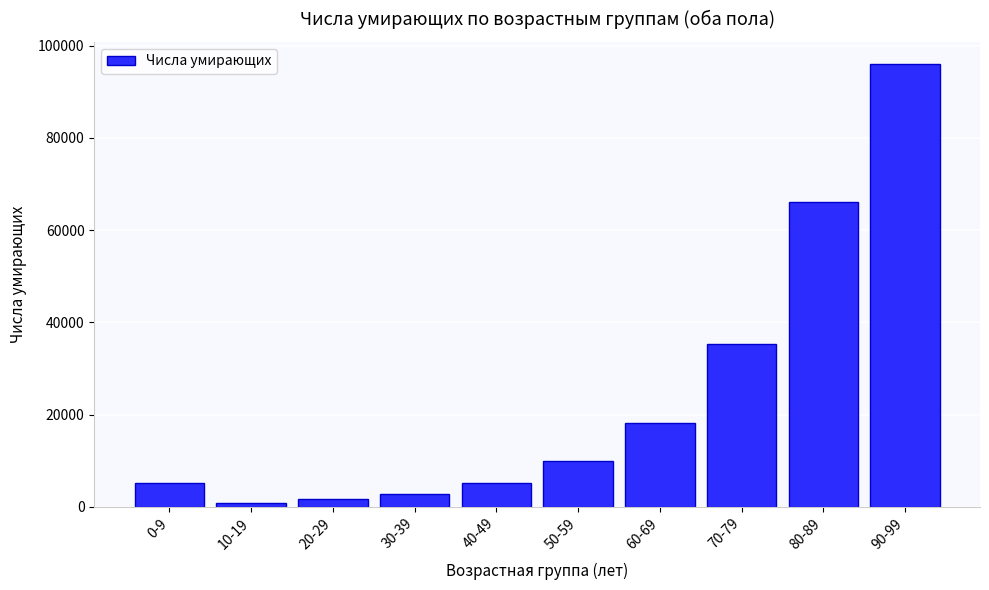

At which label is the value closest to 48430?

70-79